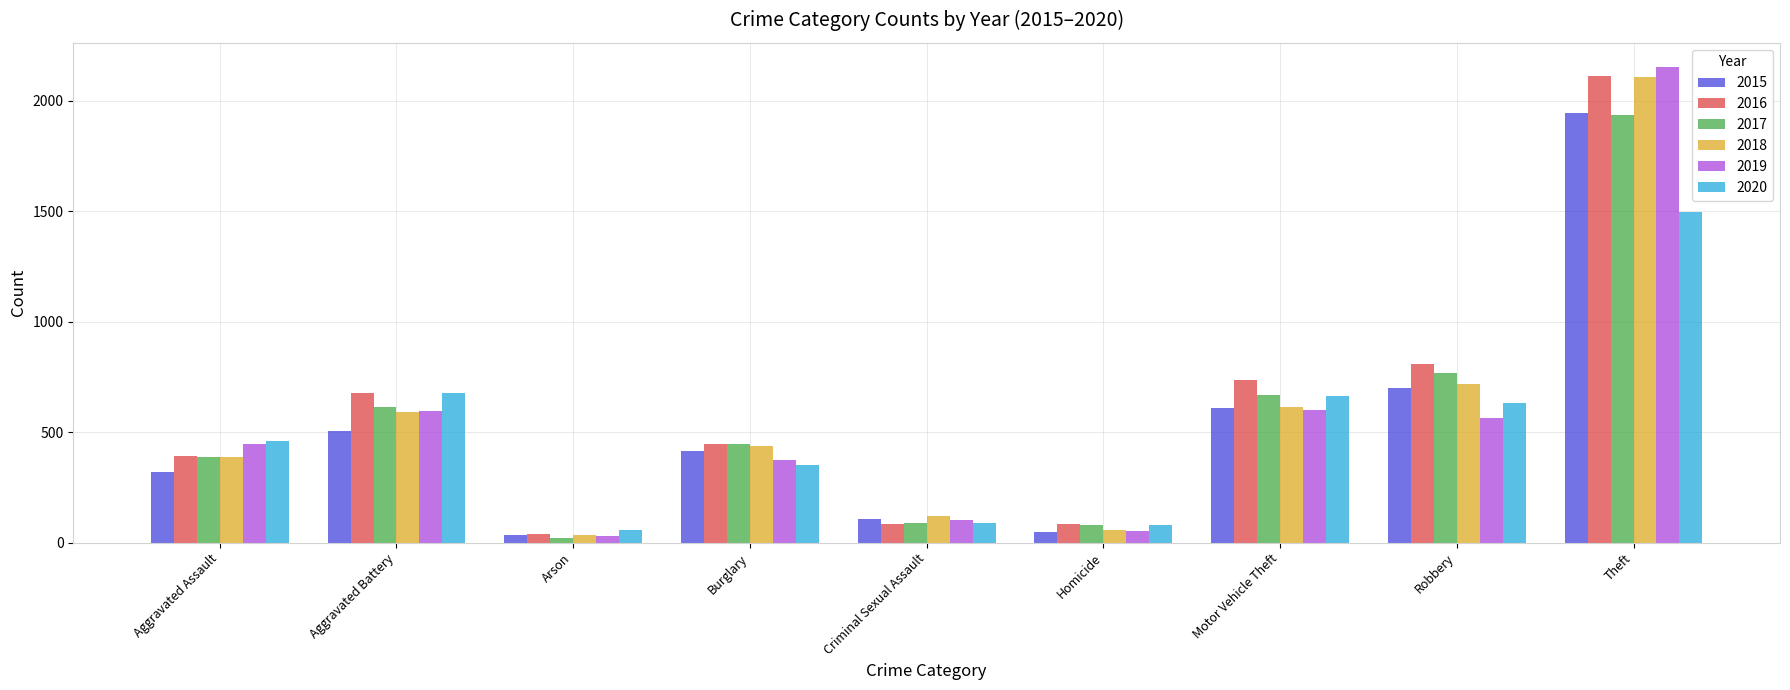

What is the average value of the 2020 series?

500